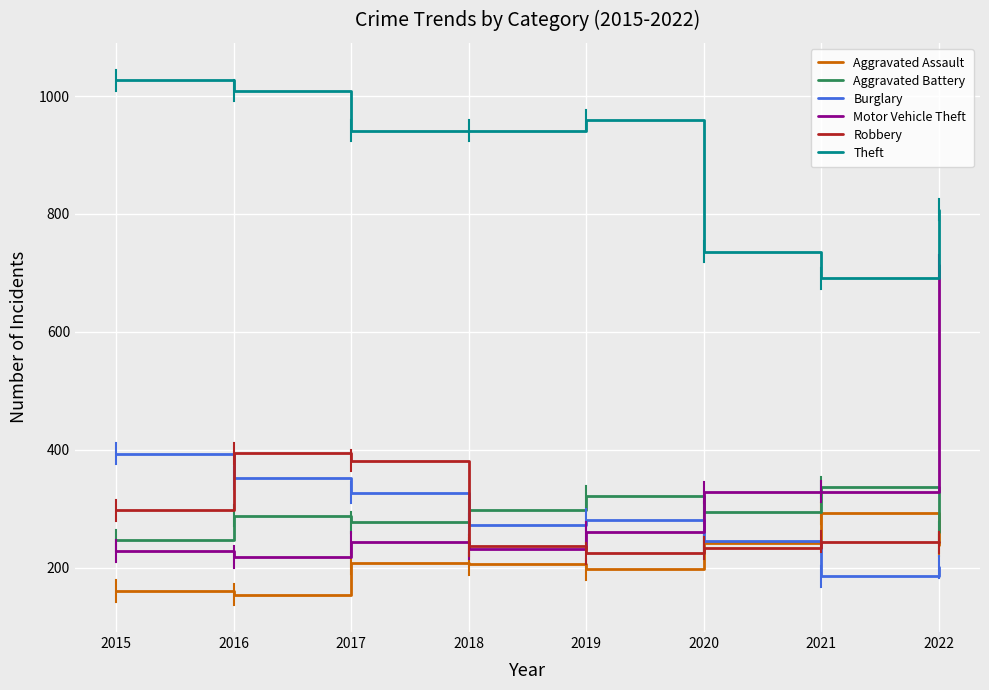

Which label corresponds to the largest value in the chart?

2015